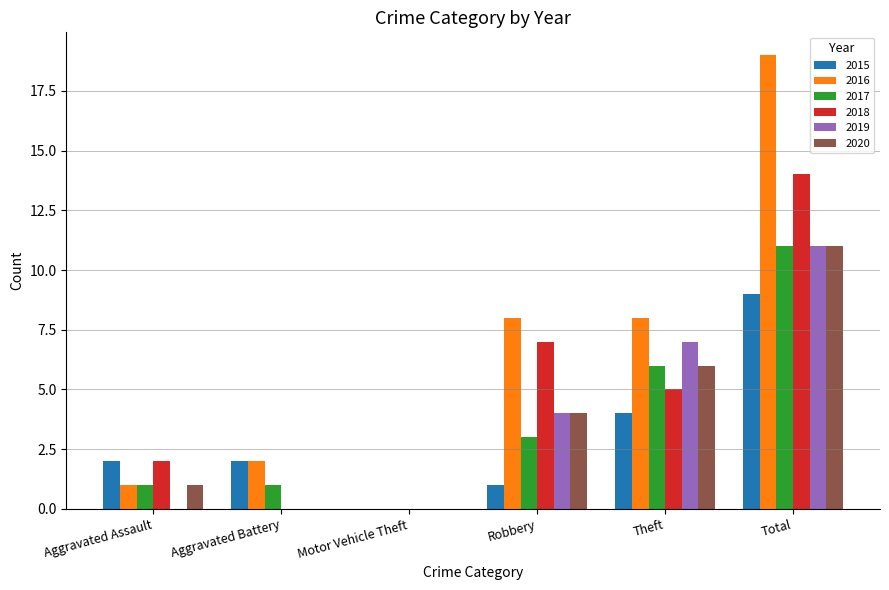

What is the sum of all 2017 values?

22